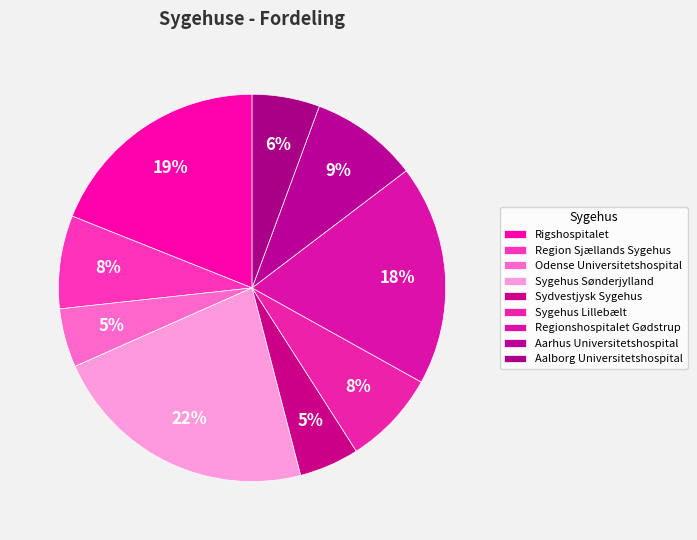

How many slices are in this pie chart?

9